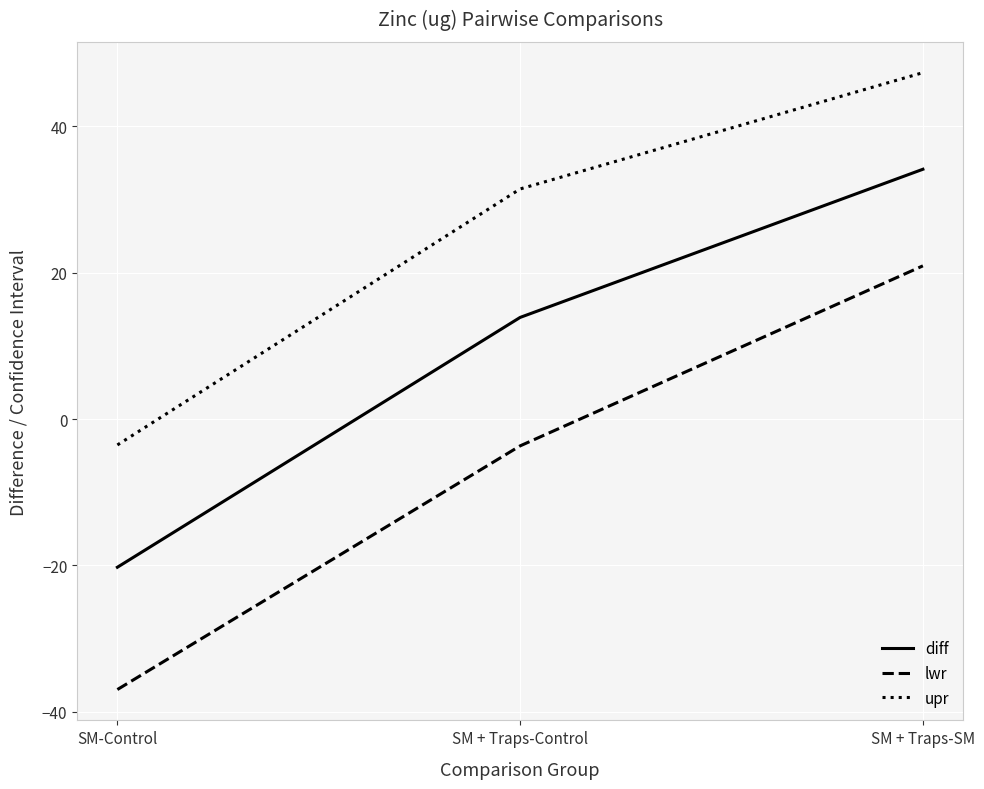

What is the difference between the highest and lowest values at SM + Traps-SM?

26.4